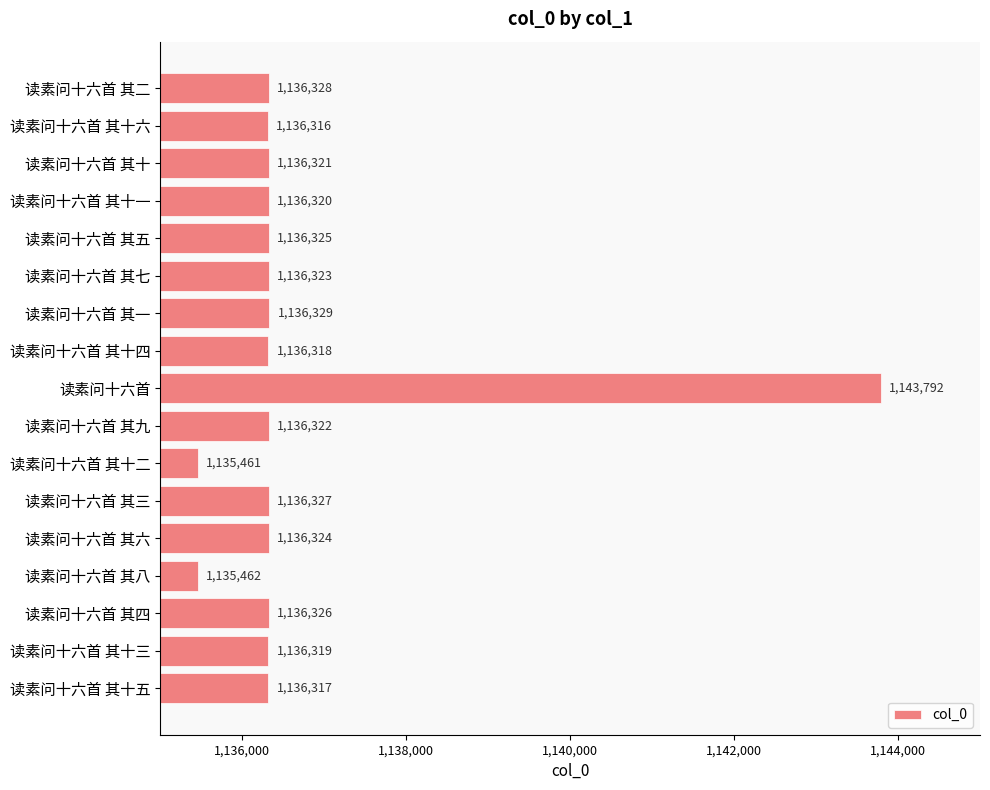

What is the change in value from 读素问十六首 其五 to 读素问十六首 其八?

-863